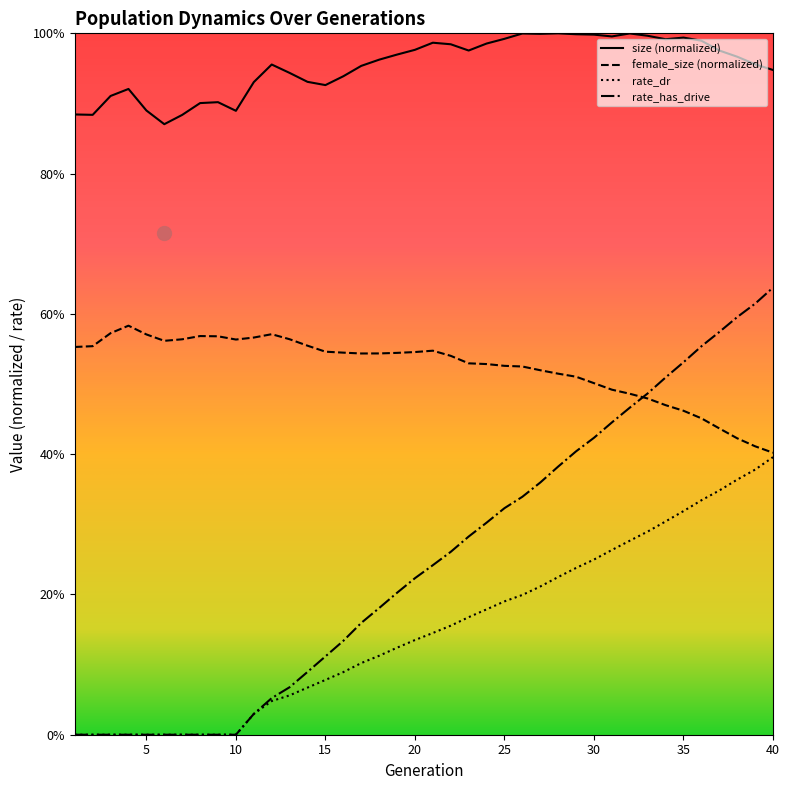

At which label is rate_has_drive closest to 0?

1